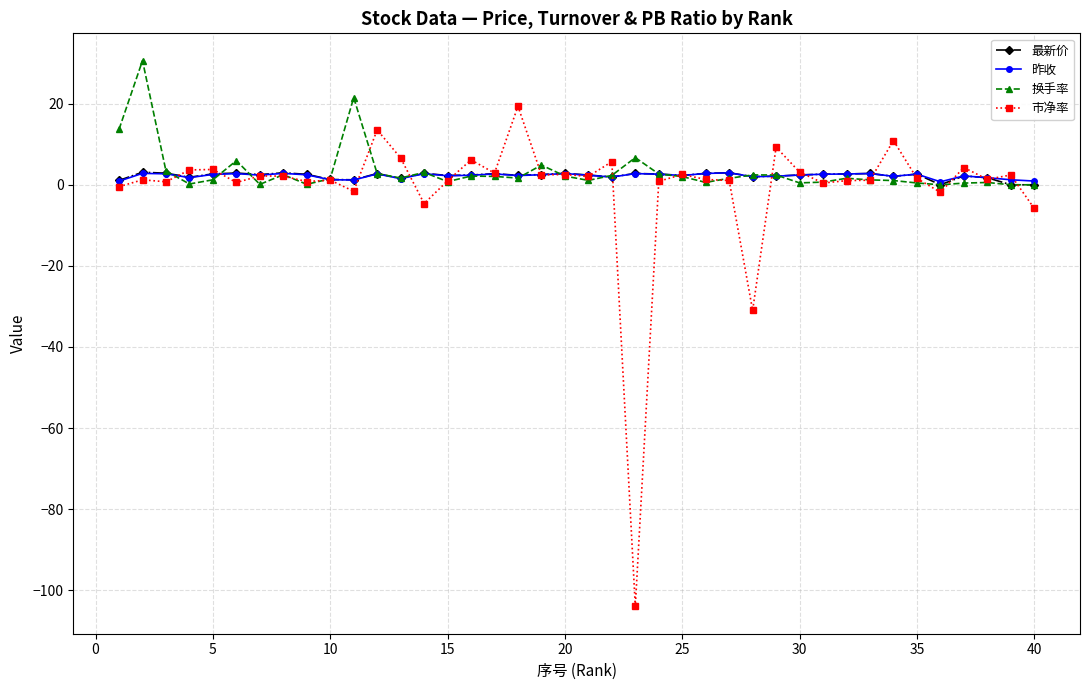

How many lines are shown in the chart?

4